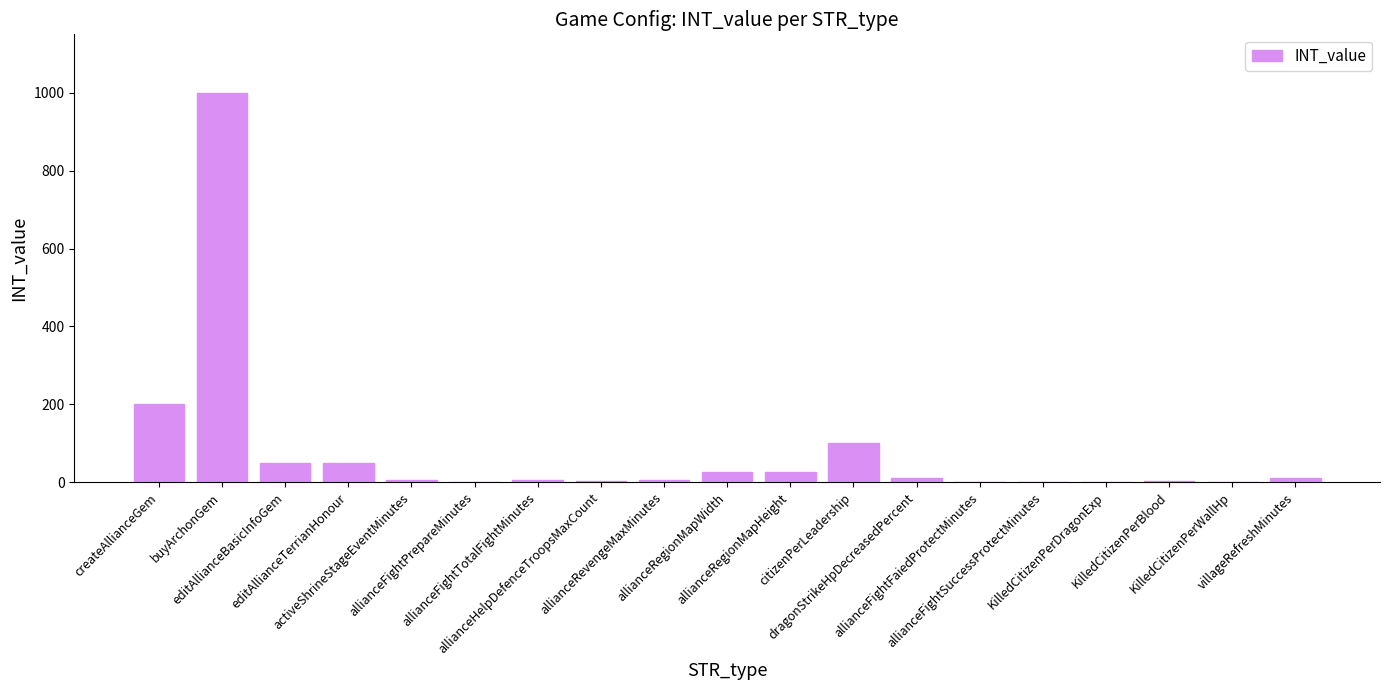

What is the maximum value shown in the chart?

1000